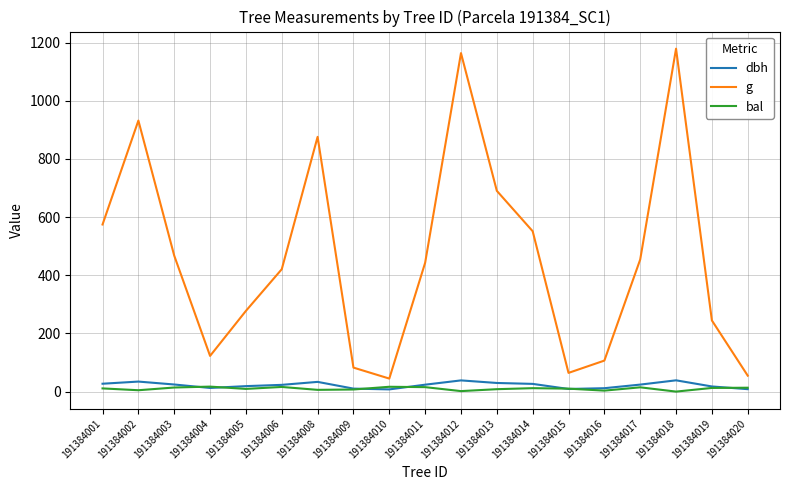

What are all the series names shown in the legend?

dbh, g, bal